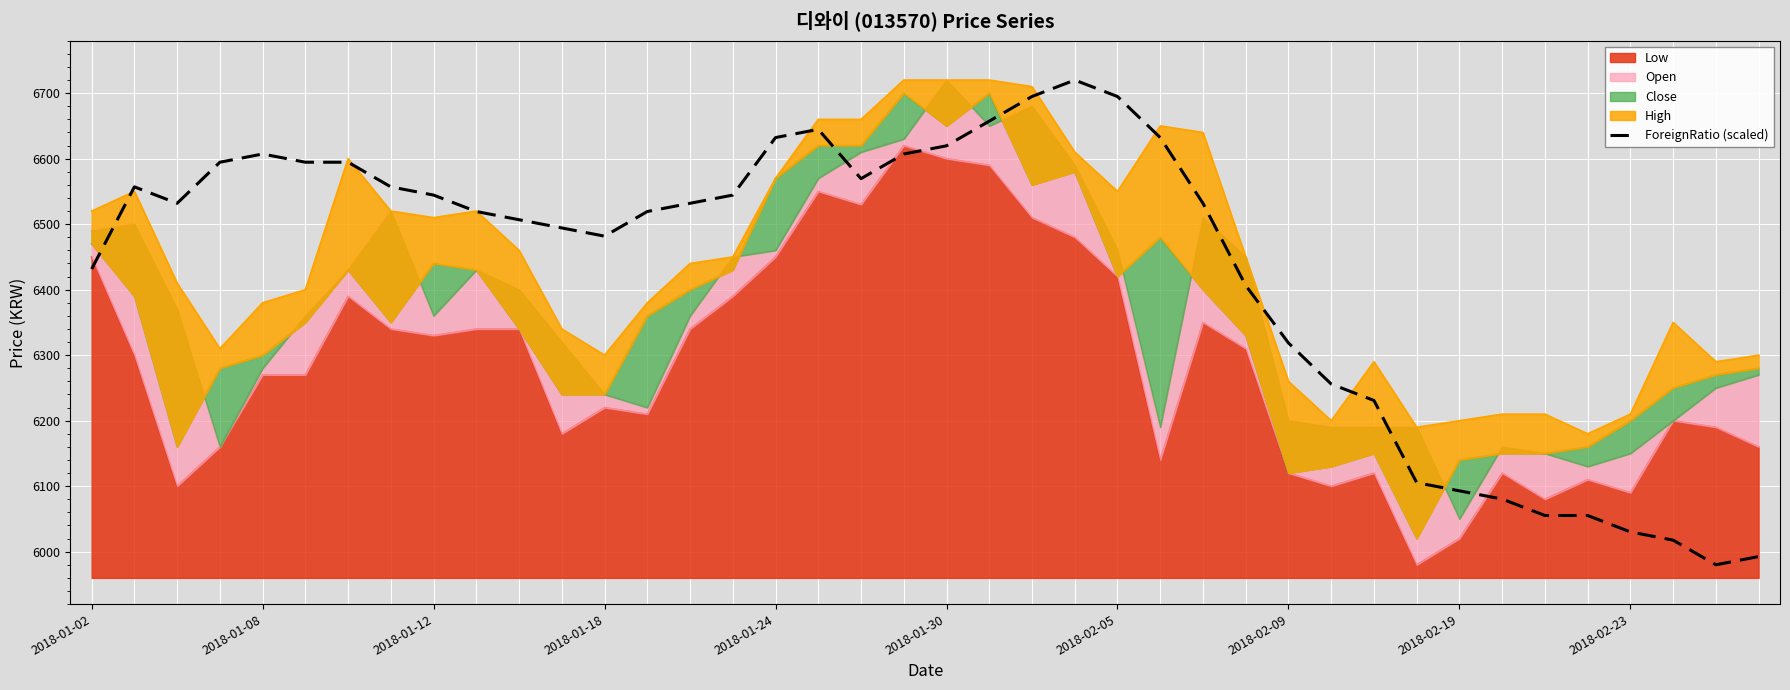

What is the ratio of the value at 2018-01-30 to the value at 21?

1.0